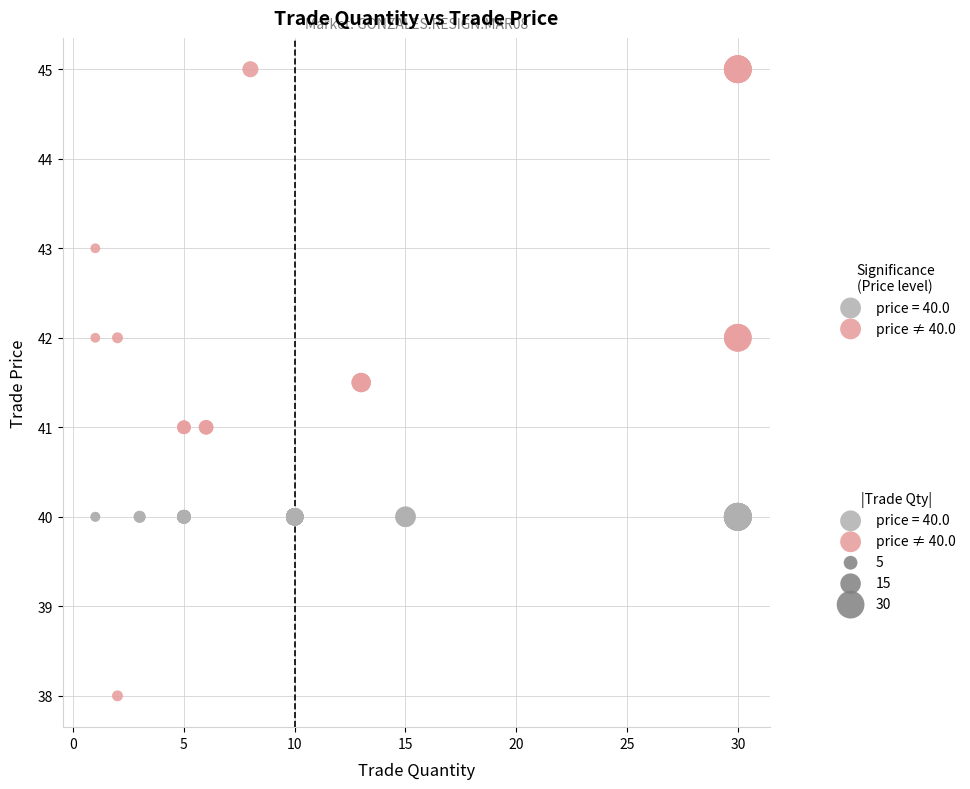

Which series contains the lowest Y value?

price ≠ 40.0